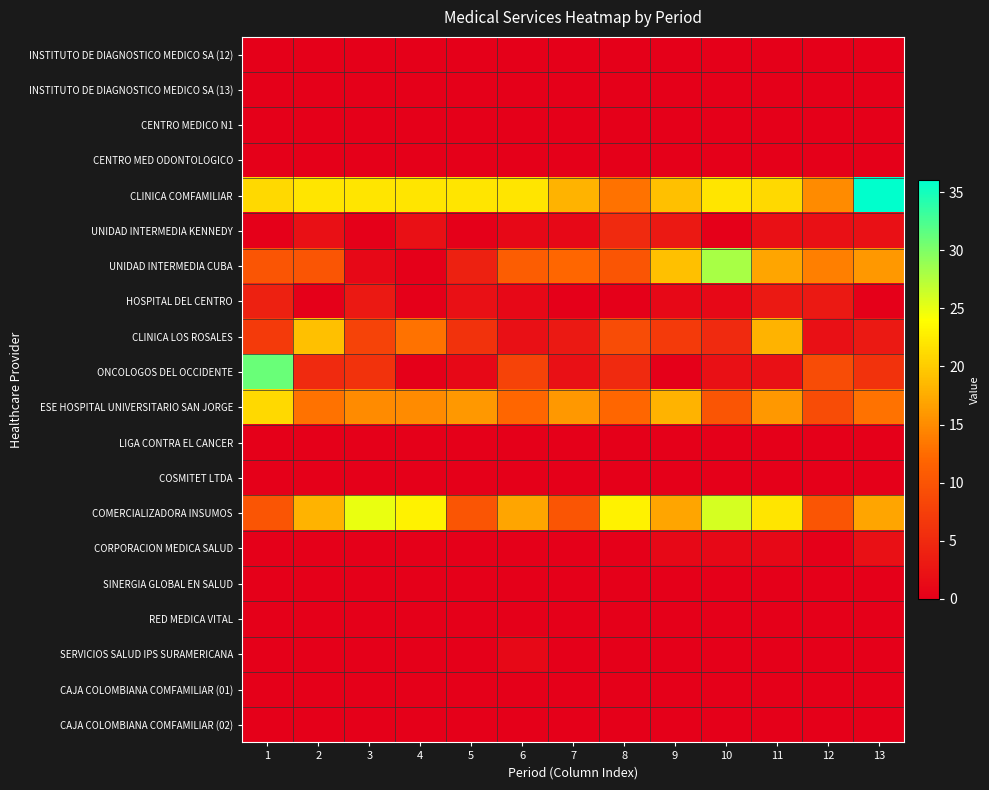

What is the total value across all series at 13?

95